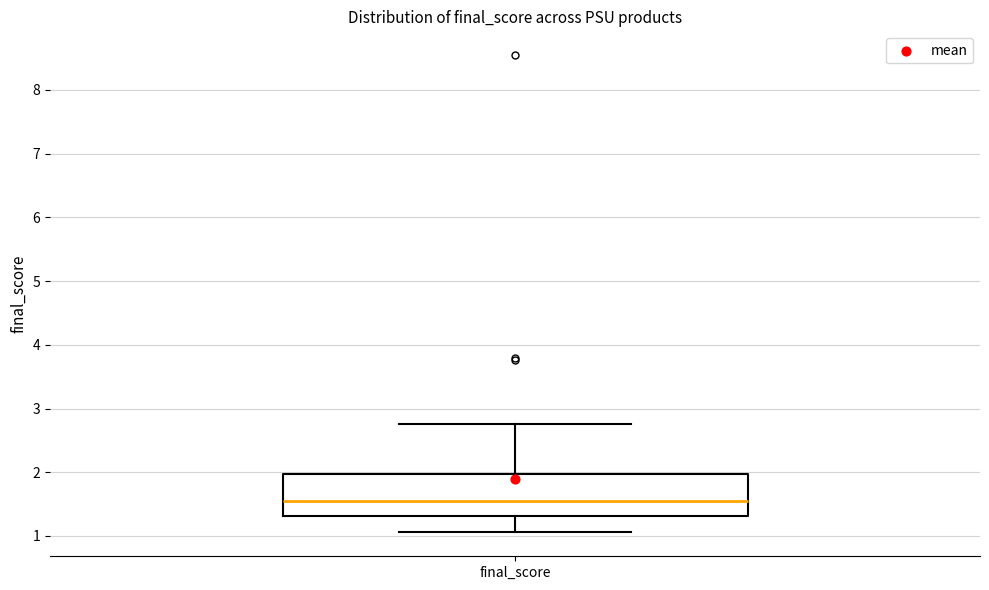

Read this box plot against the y-axis: the position of the median line, the range covered by the box, and the ends of both whiskers. The values are not printed on the chart, so give them approximately, as read against the axis.

median 1.6, box 1.3 to 2.0, whiskers 1.1 to 2.8